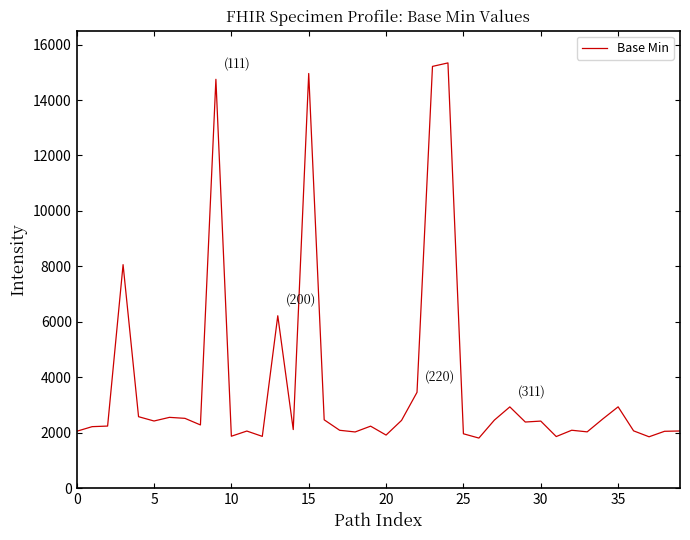

What is the difference between the maximum and minimum values?

13534.1